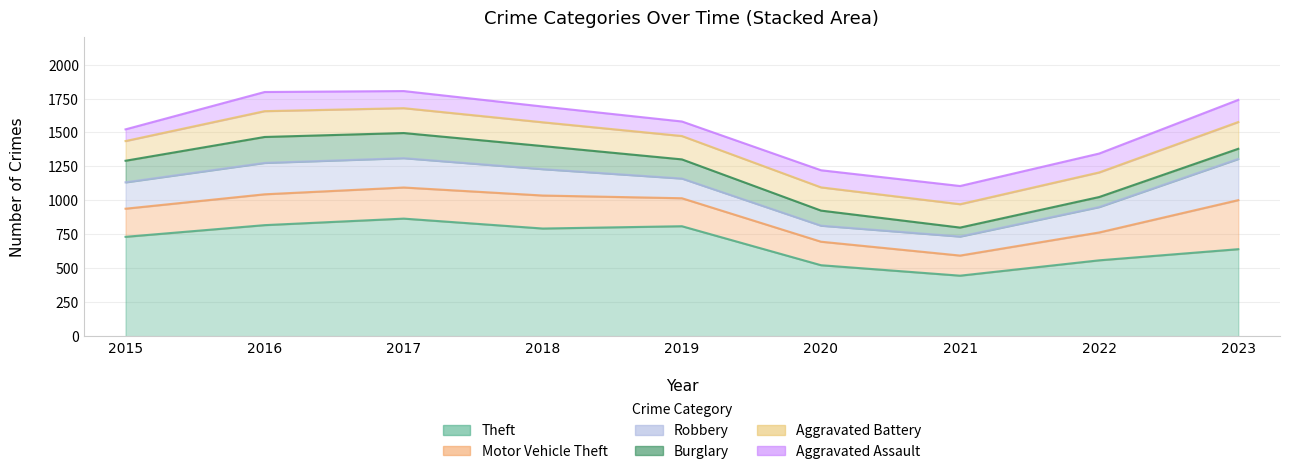

True or false: Aggravated Assault has a value of 86 at 2015.

True